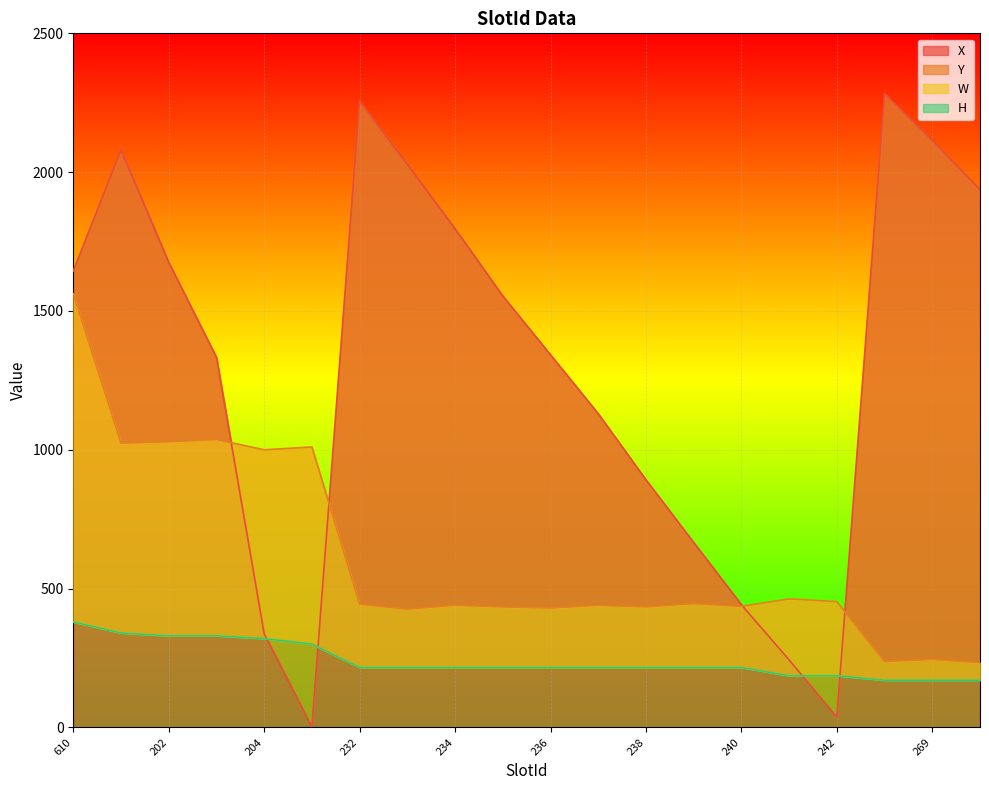

Count the number of categories in the chart.

20